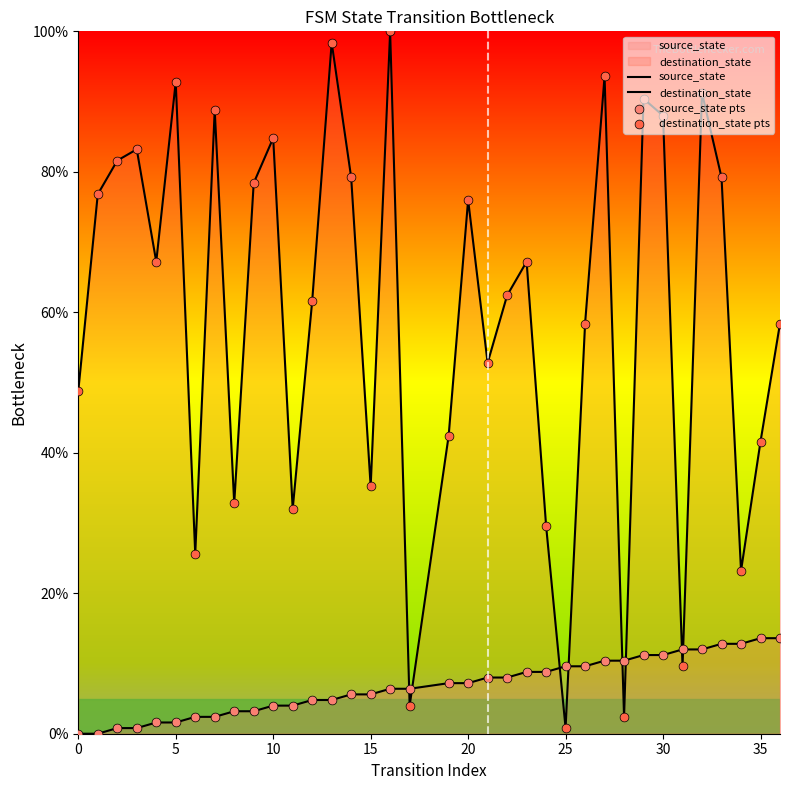

Which series contains the lowest Y value?

source_state